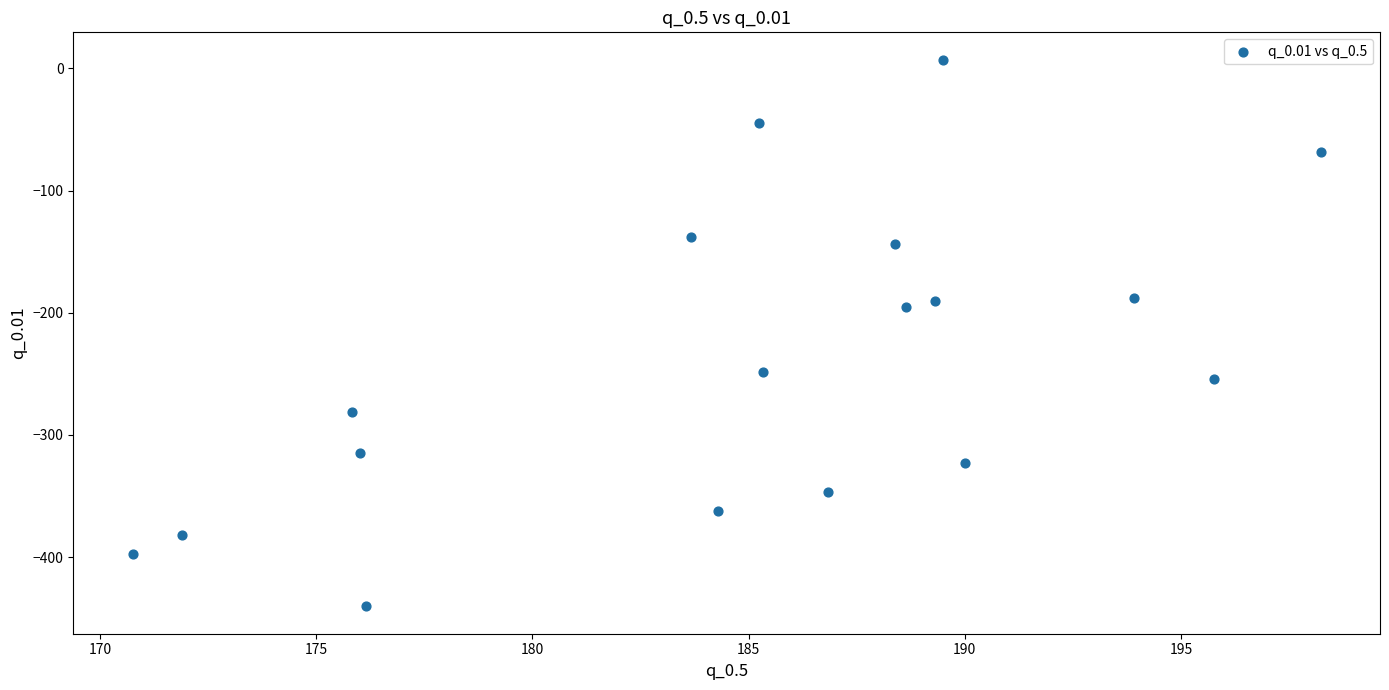

What is the range of X values (max minus min)?

27.5